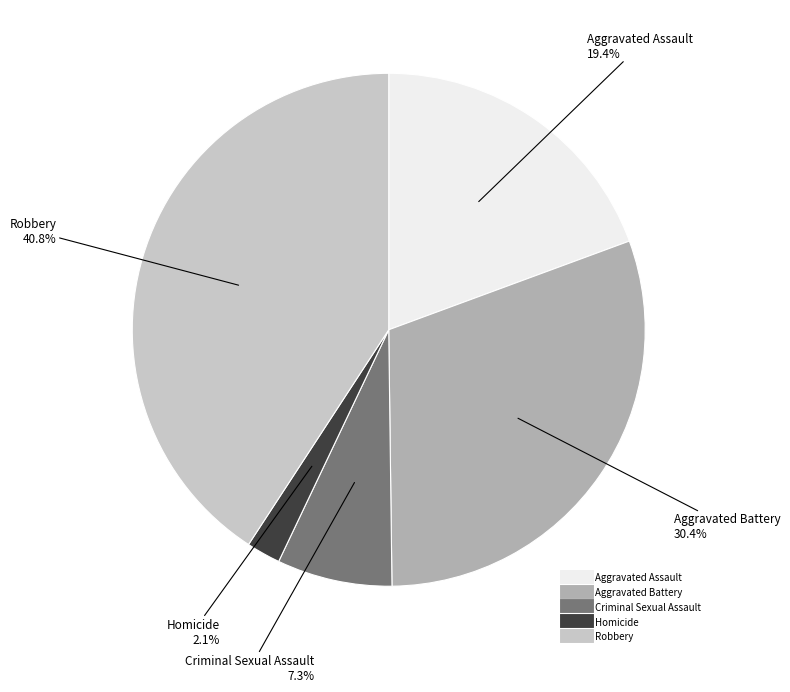

True or false: Criminal Sexual Assault accounts for 21% of the total.

False